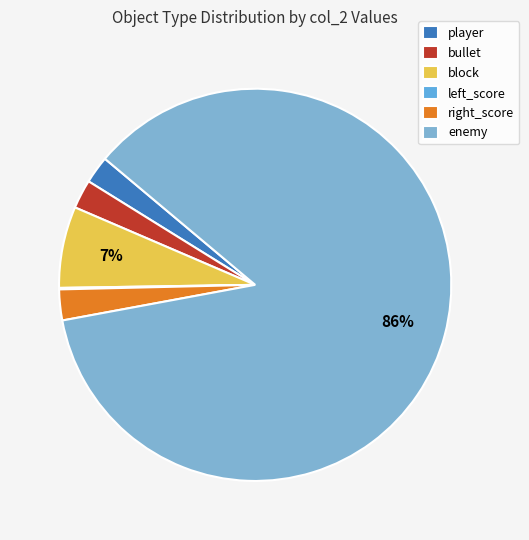

To the nearest percent, what portion does bullet represent?

2%